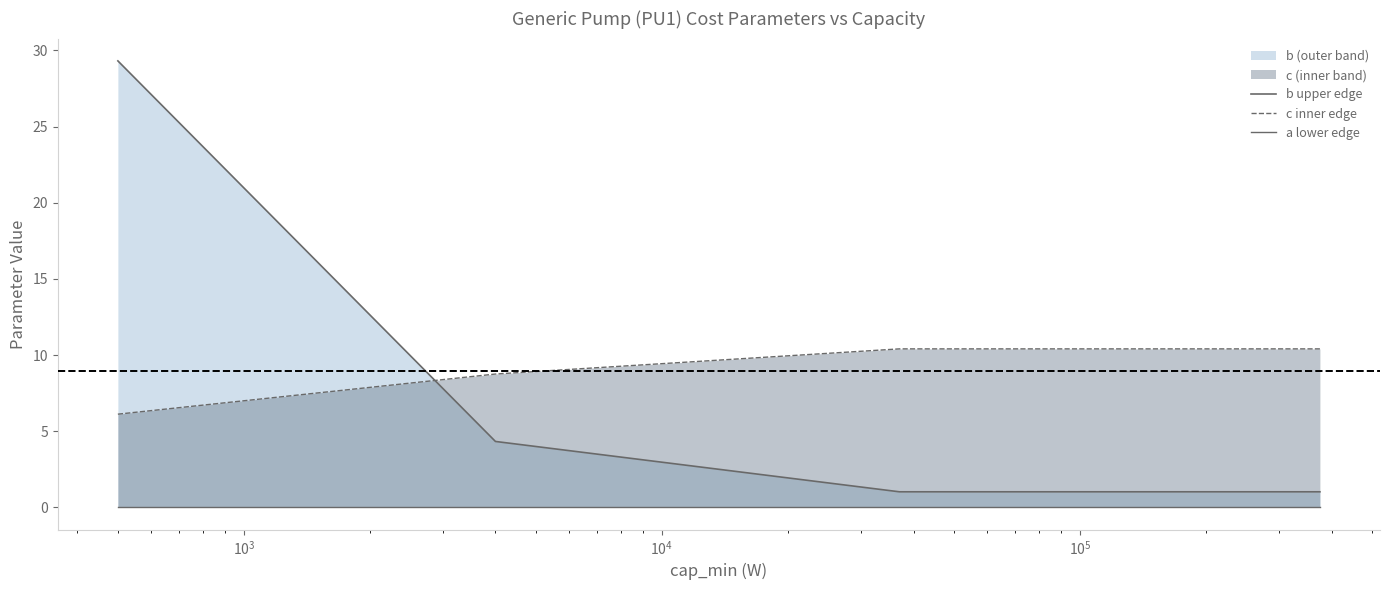

True or false: c inner edge has more than 2 points higher than both neighbors.

False